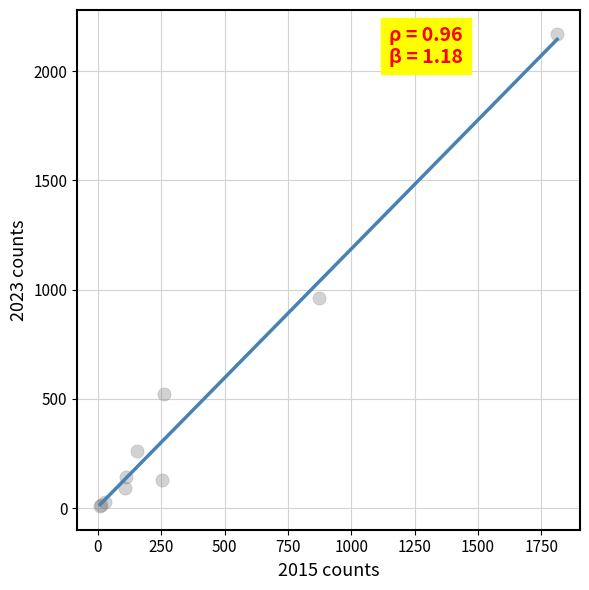

What Y value in the scatter plot is closest to 1090?

964